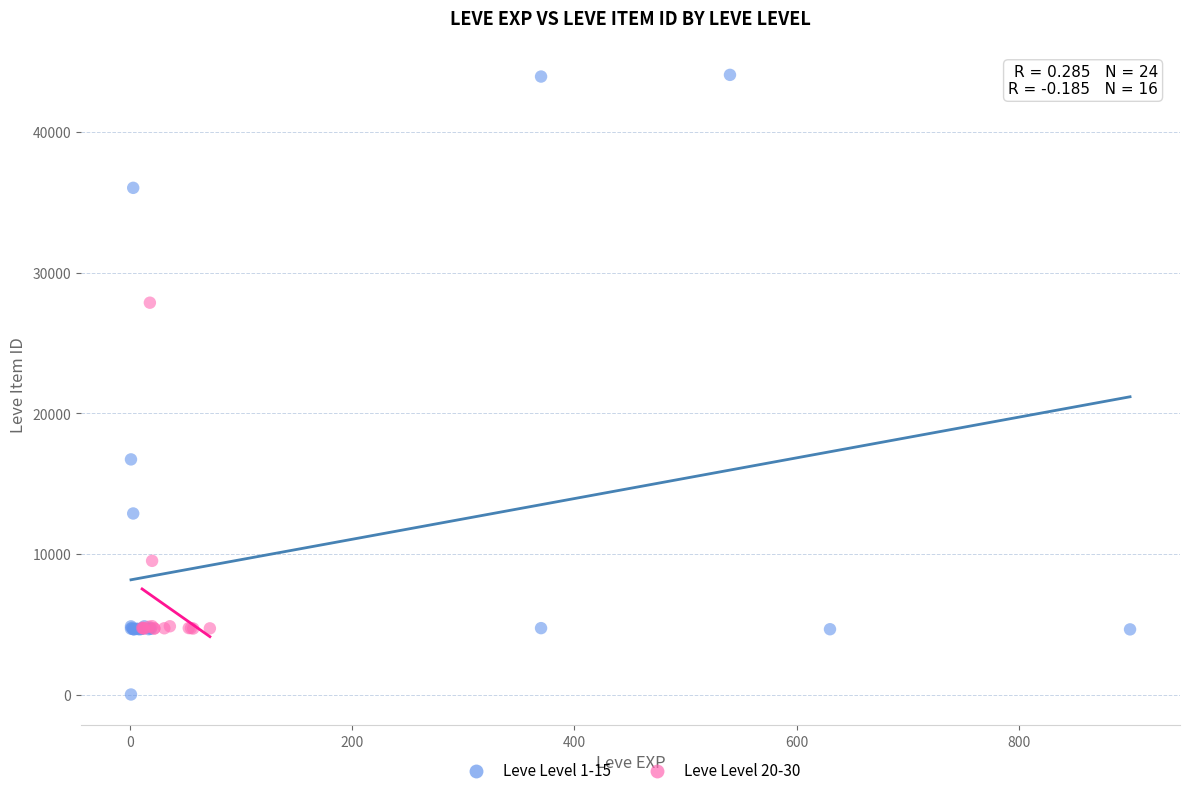

Which series has the largest Y range (max minus min)?

Leve Level 1-15